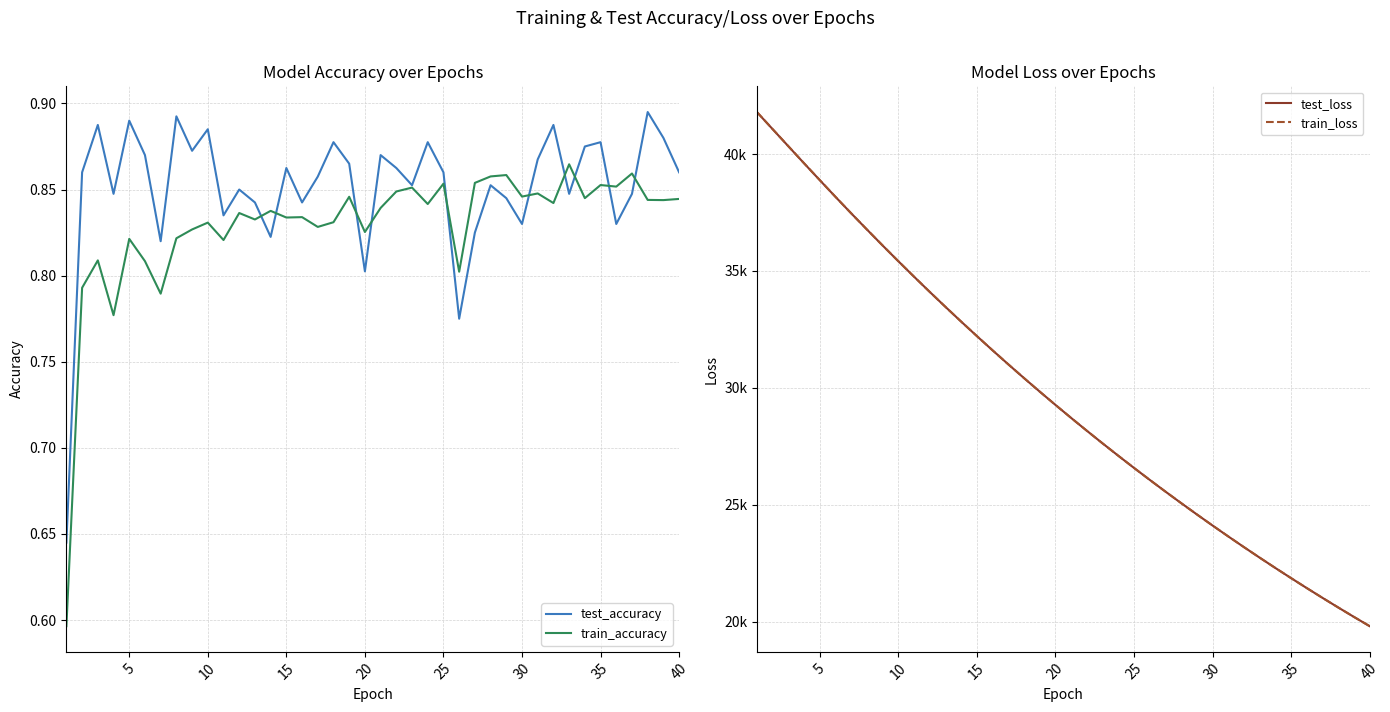

What is the difference between the train_loss values at 29 and 10?

10644.1